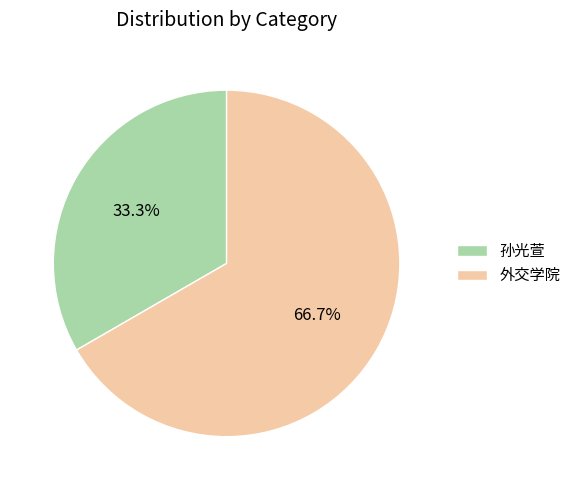

Is it true that 外交学院 is 67% of the pie?

True